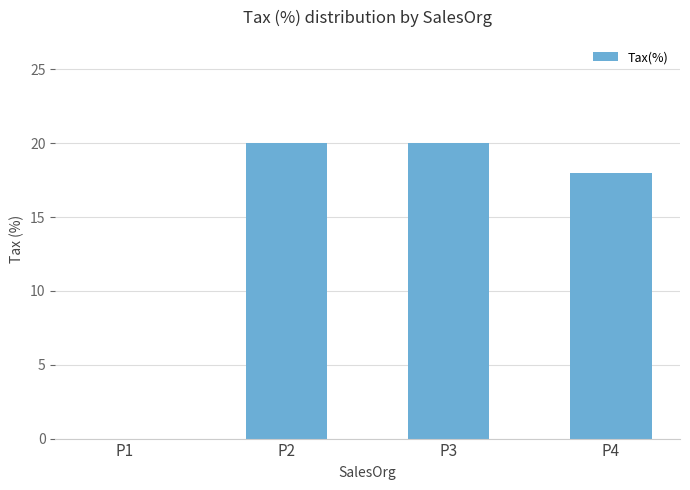

Are the bars grouped side by side (vs. stacked)?

No